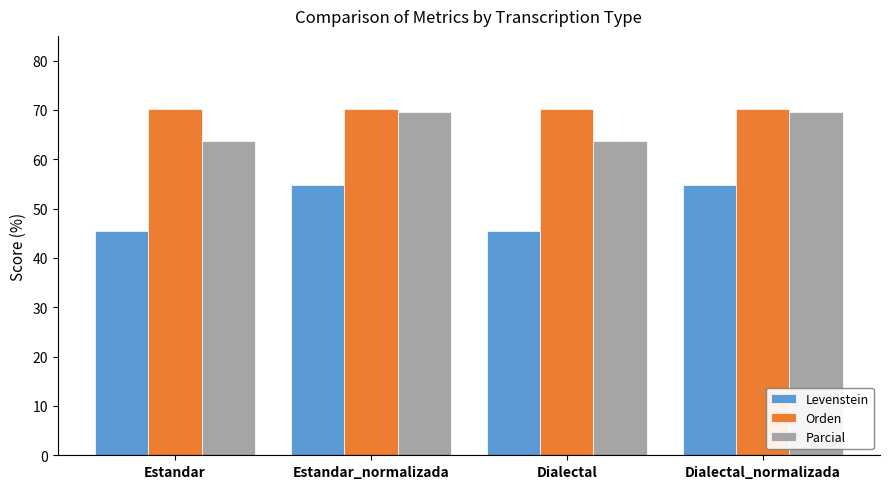

What is the total value across all series at Estandar_normalizada?

194.6